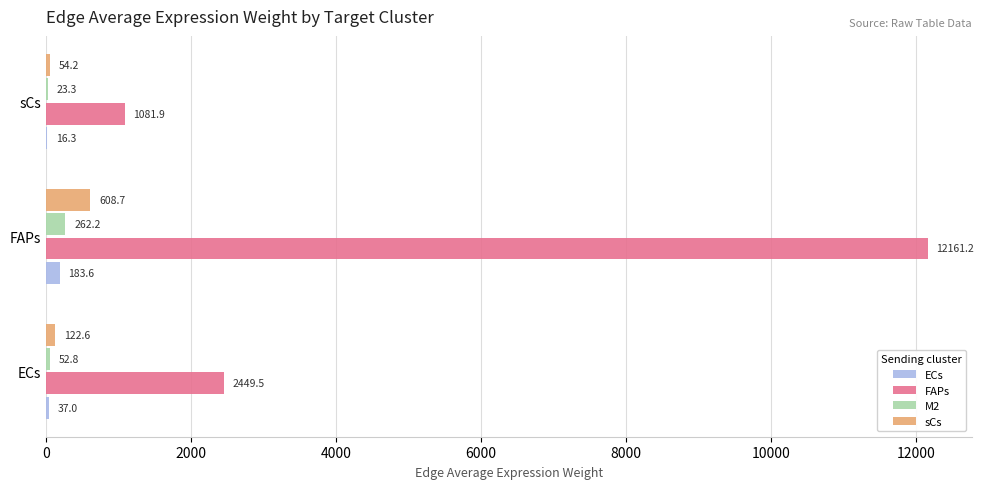

How many data points does each series have?

3